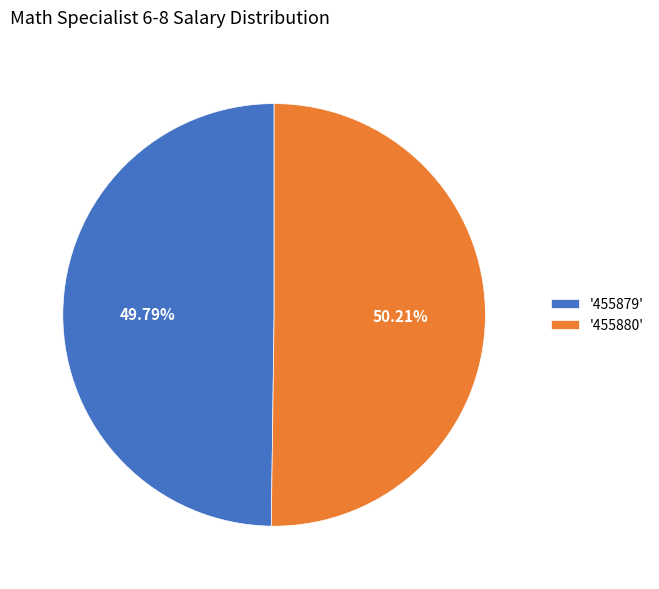

Do '455879' and '455880' together represent more than half of the pie?

Yes